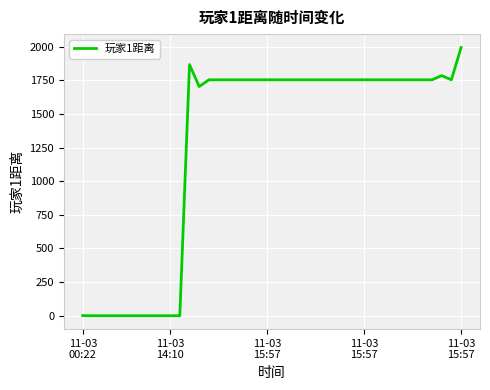

What is the maximum value shown in the chart?

1994